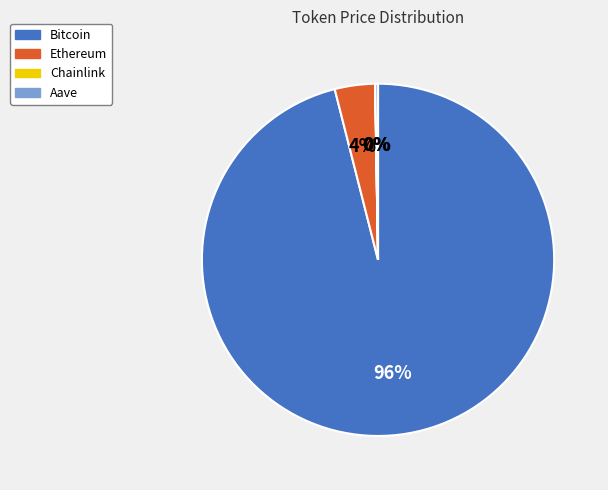

What is the largest slice in the pie chart?

Bitcoin